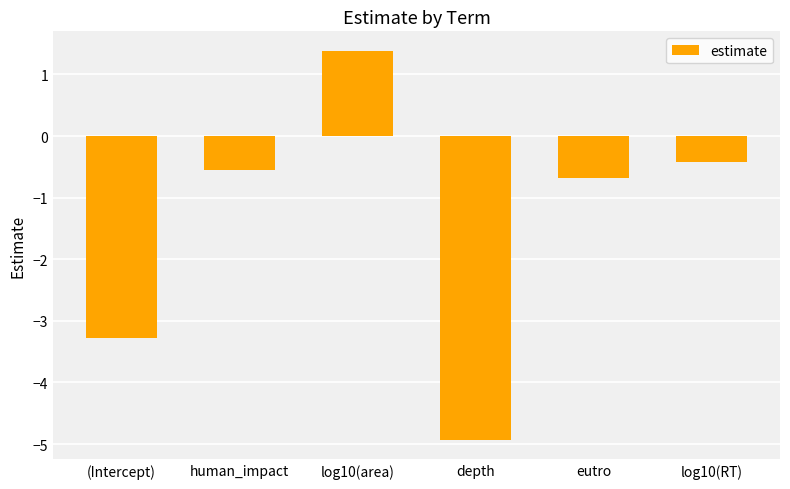

What is the label of the 1st bar from the right?

log10(RT)